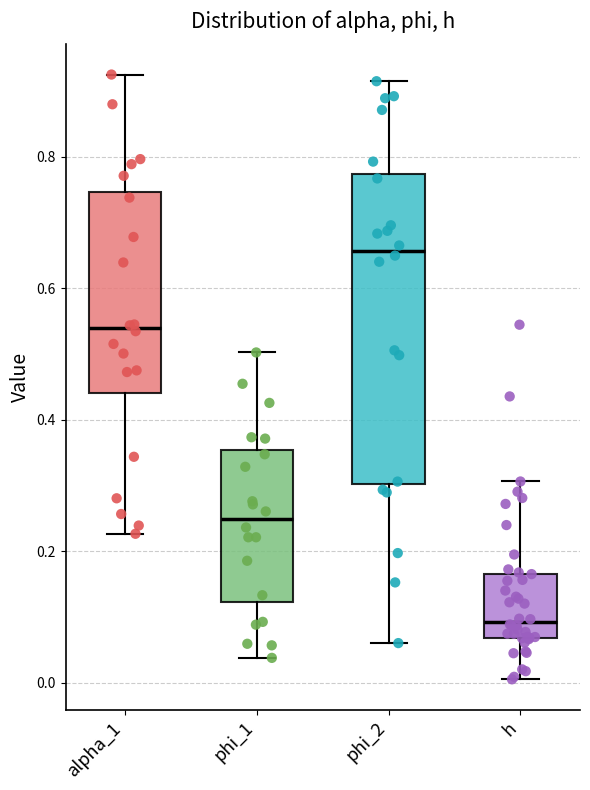

Where is the lower edge of the box for alpha_1 on the y-axis? The values are not printed on the chart, so give them approximately, as read against the axis.

0.44